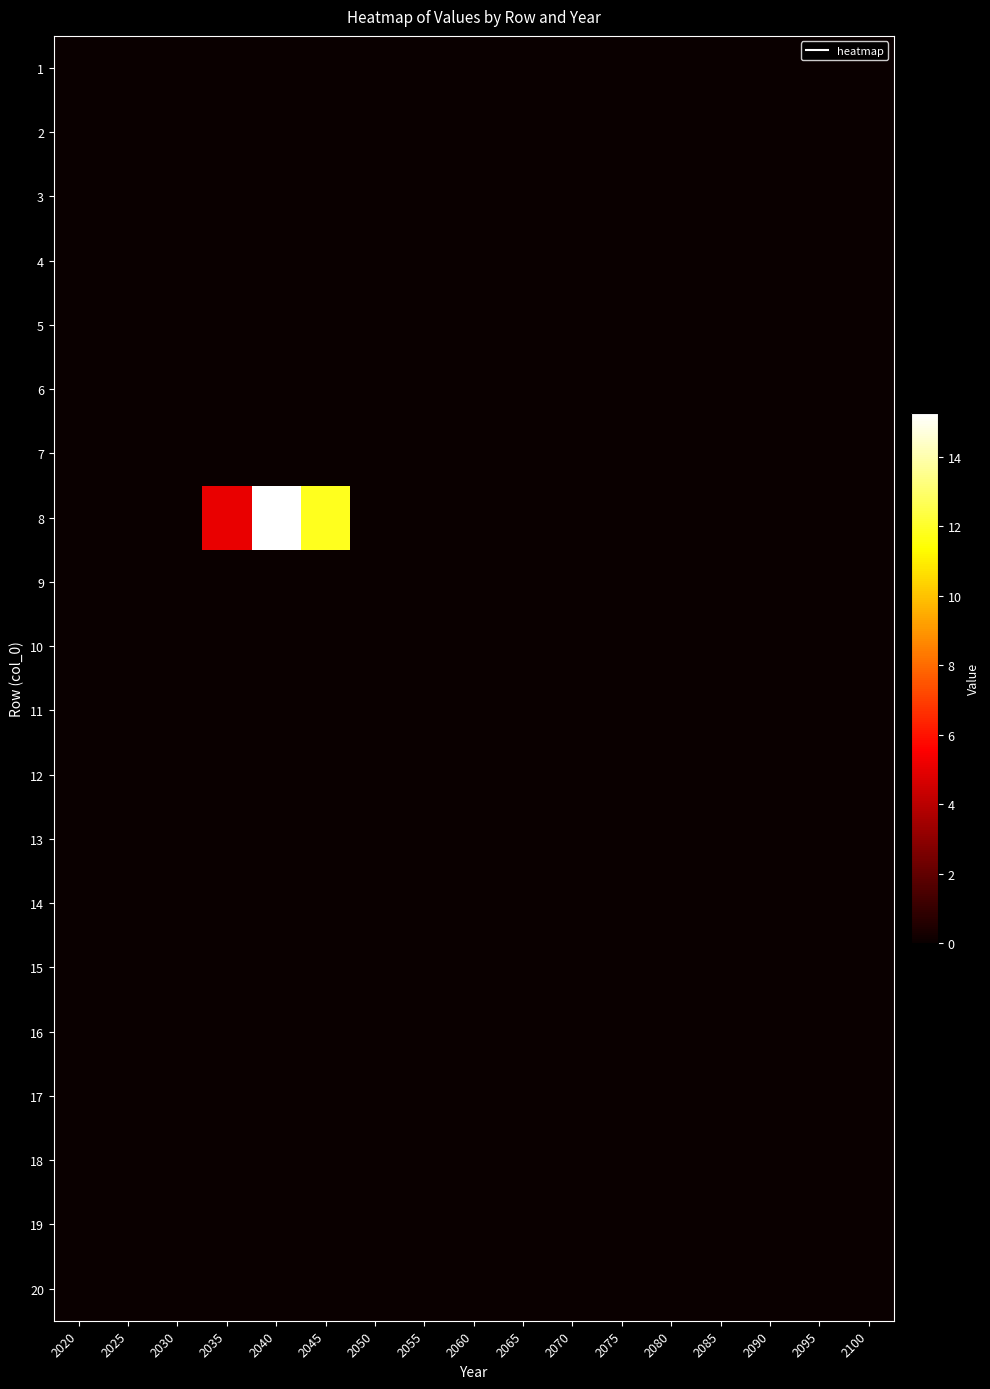

Reading right to left, list all the values displayed in this chart.

1: 2100=0.0	2095=0.0	2090=0.0	2085=0.0	2080=0.0	2075=0.0	2070=0.0	2065=0.0	2060=0.0	2055=0.0	2050=0.0	2045=0.0	2040=0.0	2035=0.0	2030=0.0	2025=0.0	2020=0.0
2: 2100=0.0	2095=0.0	2090=0.0	2085=0.0	2080=0.0	2075=0.0	2070=0.0	2065=0.0	2060=0.0	2055=0.0	2050=0.0	2045=0.0	2040=0.0	2035=0.0	2030=0.0	2025=0.0	2020=0.0
3: 2100=0.0	2095=0.0	2090=0.0	2085=0.0	2080=0.0	2075=0.0	2070=0.0	2065=0.0	2060=0.0	2055=0.0	2050=0.0	2045=0.0	2040=0.0	2035=0.0	2030=0.0	2025=0.0	2020=0.0
4: 2100=0.0	2095=0.0	2090=0.0	2085=0.0	2080=0.0	2075=0.0	2070=0.0	2065=0.0	2060=0.0	2055=0.0	2050=0.0	2045=0.0	2040=0.0	2035=0.0	2030=0.0	2025=0.0	2020=0.0
5: 2100=0.0	2095=0.0	2090=0.0	2085=0.0	2080=0.0	2075=0.0	2070=0.0	2065=0.0	2060=0.0	2055=0.0	2050=0.0	2045=0.0	2040=0.0	2035=0.0	2030=0.0	2025=0.0	2020=0.0
6: 2100=0.0	2095=0.0	2090=0.0	2085=0.0	2080=0.0	2075=0.0	2070=0.0	2065=0.0	2060=0.0	2055=0.0	2050=0.0	2045=0.0	2040=0.0	2035=0.0	2030=0.0	2025=0.0	2020=0.0
7: 2100=0.0	2095=0.0	2090=0.0	2085=0.0	2080=0.0	2075=0.0	2070=0.0	2065=0.0	2060=0.0	2055=0.0	2050=0.0	2045=0.0	2040=0.0	2035=0.0	2030=0.0	2025=0.0	2020=0.0
8: 2100=0.0	2095=0.0	2090=0.0	2085=0.0	2080=0.0	2075=0.0	2070=0.0	2065=0.0	2060=0.0	2055=0.0	2050=0.0	2045=11.8	2040=15.3	2035=5.1	2030=0.0	2025=0.0	2020=0.0
9: 2100=0.0	2095=0.0	2090=0.0	2085=0.0	2080=0.0	2075=0.0	2070=0.0	2065=0.0	2060=0.0	2055=0.0	2050=0.0	2045=0.0	2040=0.0	2035=0.0	2030=0.0	2025=0.0	2020=0.0
10: 2100=0.0	2095=0.0	2090=0.0	2085=0.0	2080=0.0	2075=0.0	2070=0.0	2065=0.0	2060=0.0	2055=0.0	2050=0.0	2045=0.0	2040=0.0	2035=0.0	2030=0.0	2025=0.0	2020=0.0
11: 2100=0.0	2095=0.0	2090=0.0	2085=0.0	2080=0.0	2075=0.0	2070=0.0	2065=0.0	2060=0.0	2055=0.0	2050=0.0	2045=0.0	2040=0.0	2035=0.0	2030=0.0	2025=0.0	2020=0.0
12: 2100=0.0	2095=0.0	2090=0.0	2085=0.0	2080=0.0	2075=0.0	2070=0.0	2065=0.0	2060=0.0	2055=0.0	2050=0.0	2045=0.0	2040=0.0	2035=0.0	2030=0.0	2025=0.0	2020=0.0
13: 2100=0.0	2095=0.0	2090=0.0	2085=0.0	2080=0.0	2075=0.0	2070=0.0	2065=0.0	2060=0.0	2055=0.0	2050=0.0	2045=0.0	2040=0.0	2035=0.0	2030=0.0	2025=0.0	2020=0.0
14: 2100=0.0	2095=0.0	2090=0.0	2085=0.0	2080=0.0	2075=0.0	2070=0.0	2065=0.0	2060=0.0	2055=0.0	2050=0.0	2045=0.0	2040=0.0	2035=0.0	2030=0.0	2025=0.0	2020=0.0
15: 2100=0.0	2095=0.0	2090=0.0	2085=0.0	2080=0.0	2075=0.0	2070=0.0	2065=0.0	2060=0.0	2055=0.0	2050=0.0	2045=0.0	2040=0.0	2035=0.0	2030=0.0	2025=0.0	2020=0.0
16: 2100=0.0	2095=0.0	2090=0.0	2085=0.0	2080=0.0	2075=0.0	2070=0.0	2065=0.0	2060=0.0	2055=0.0	2050=0.0	2045=0.0	2040=0.0	2035=0.0	2030=0.0	2025=0.0	2020=0.0
17: 2100=0.0	2095=0.0	2090=0.0	2085=0.0	2080=0.0	2075=0.0	2070=0.0	2065=0.0	2060=0.0	2055=0.0	2050=0.0	2045=0.0	2040=0.0	2035=0.0	2030=0.0	2025=0.0	2020=0.0
18: 2100=0.0	2095=0.0	2090=0.0	2085=0.0	2080=0.0	2075=0.0	2070=0.0	2065=0.0	2060=0.0	2055=0.0	2050=0.0	2045=0.0	2040=0.0	2035=0.0	2030=0.0	2025=0.0	2020=0.0
19: 2100=0.0	2095=0.0	2090=0.0	2085=0.0	2080=0.0	2075=0.0	2070=0.0	2065=0.0	2060=0.0	2055=0.0	2050=0.0	2045=0.0	2040=0.0	2035=0.0	2030=0.0	2025=0.0	2020=0.0
20: 2100=0.0	2095=0.0	2090=0.0	2085=0.0	2080=0.0	2075=0.0	2070=0.0	2065=0.0	2060=0.0	2055=0.0	2050=0.0	2045=0.0	2040=0.0	2035=0.0	2030=0.0	2025=0.0	2020=0.0